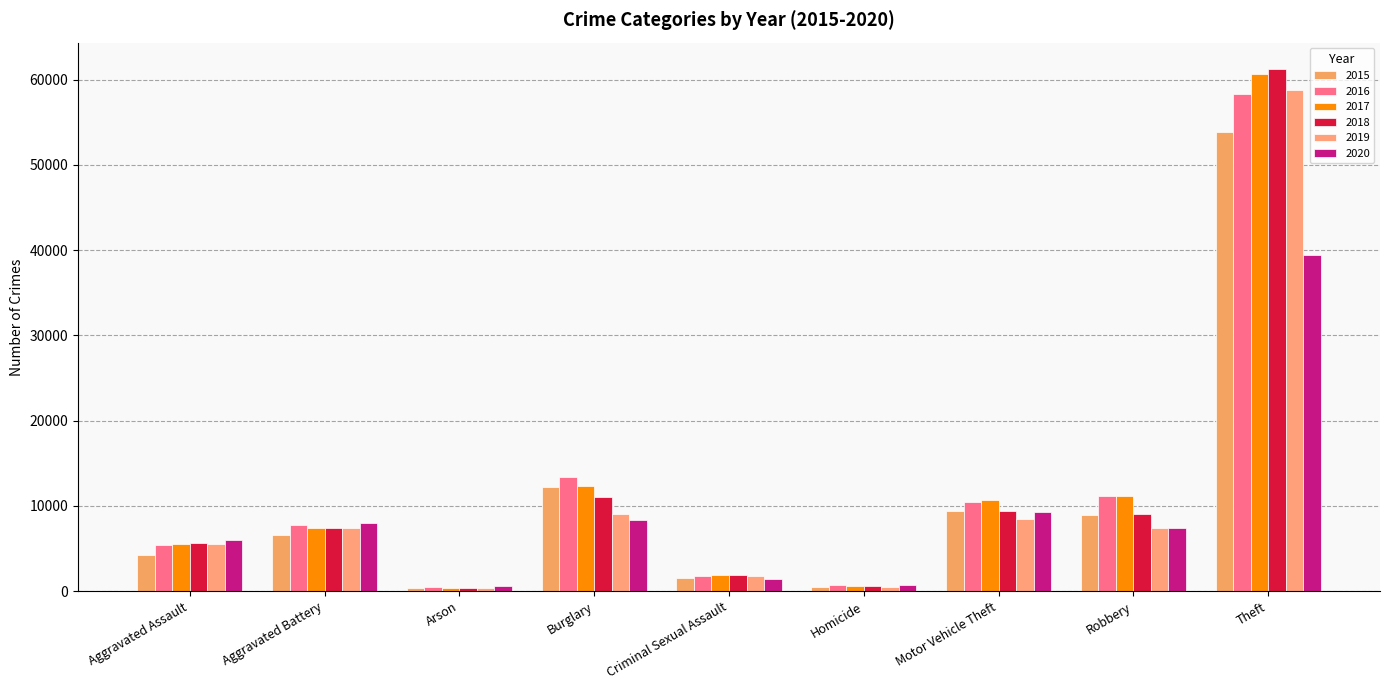

Count the number of categories in the chart.

9